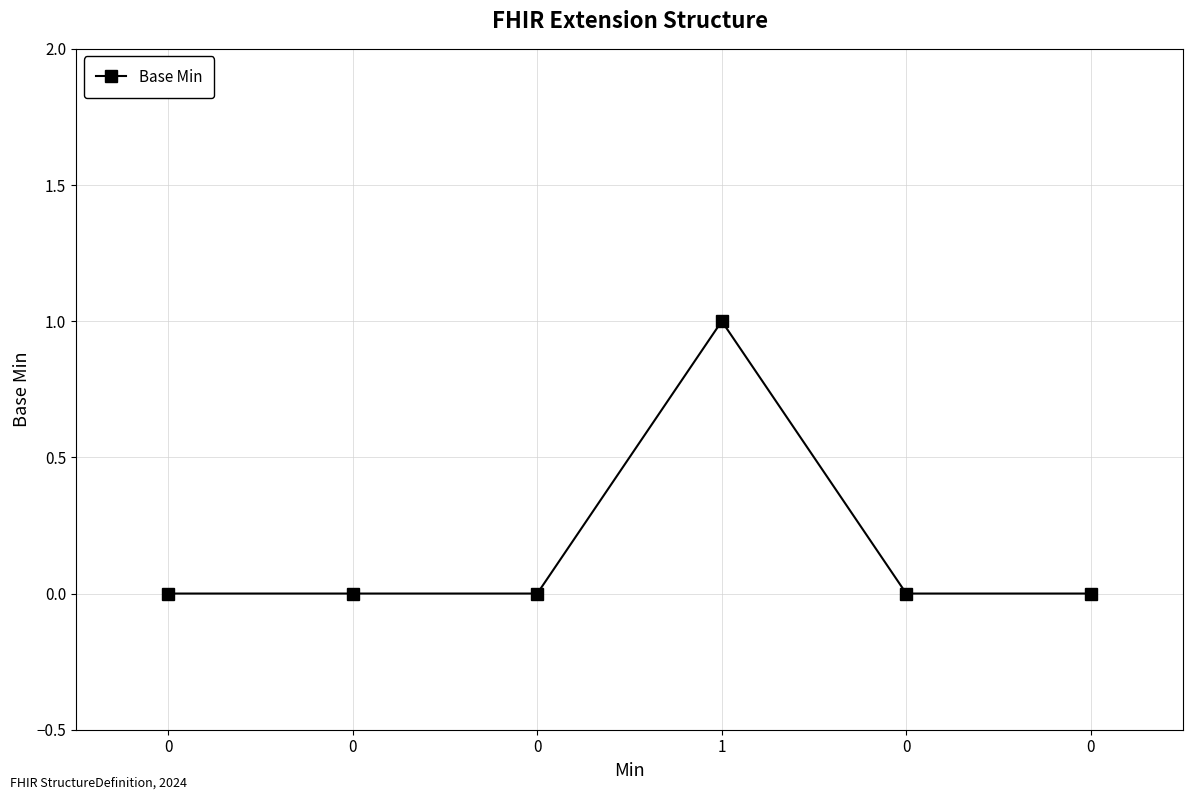

Which has a higher value, 0 or 1?

1